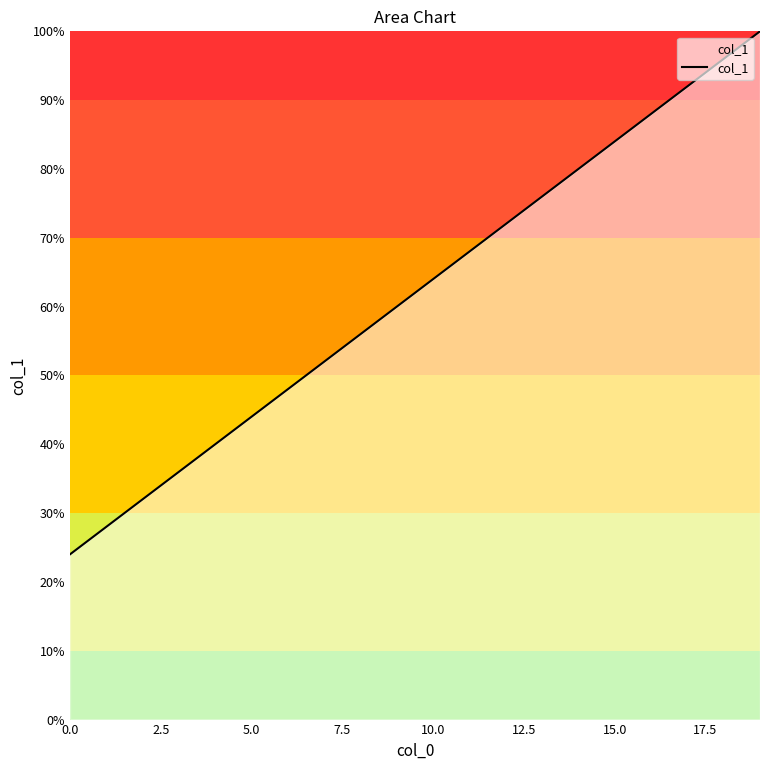

What is the difference between the maximum and minimum values?

76